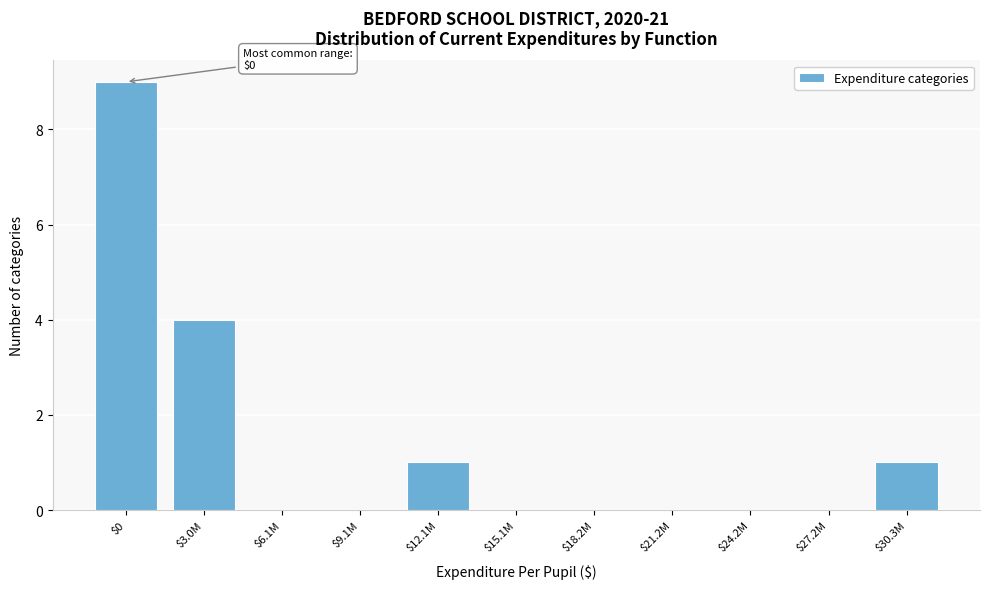

The chart shows a value of 6 at $3.0M. True or false?

False